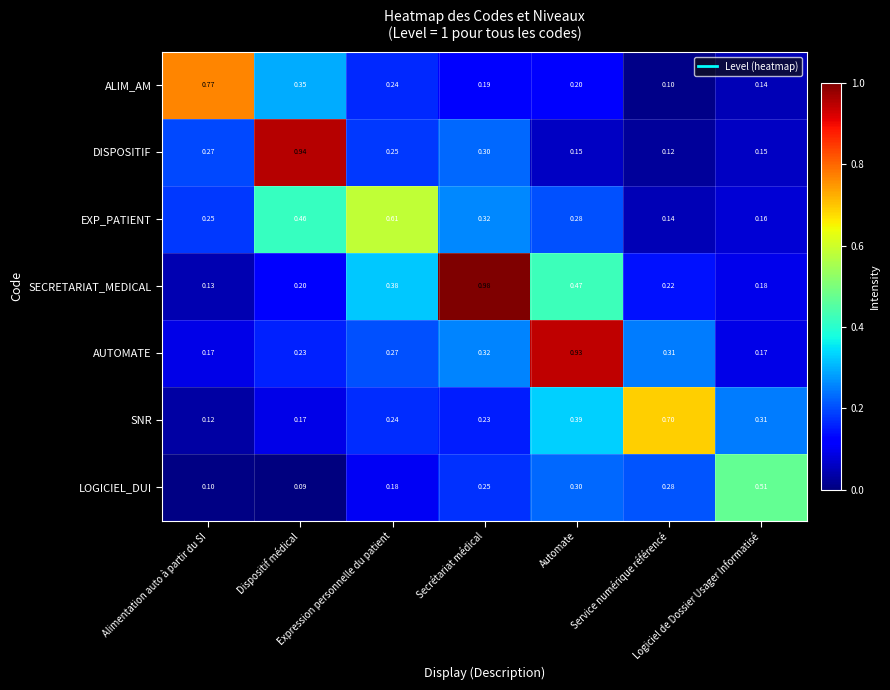

Which has a higher value, Logiciel de Dossier Usager Informatisé or Alimentation auto à partir du SI?

Alimentation auto à partir du SI